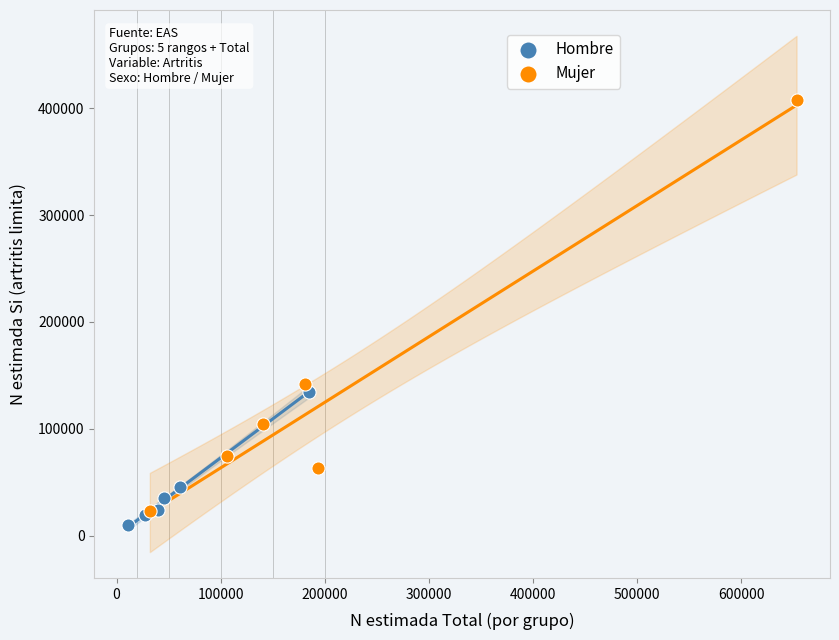

Which series has the widest spread of Y values?

Mujer